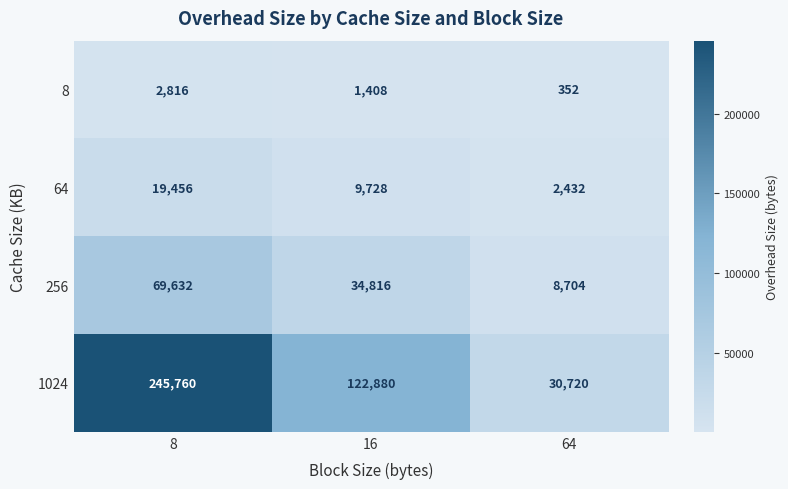

Reading left to right, list all the values displayed in this chart.

8: 2816	1408	352
64: 19456	9728	2432
256: 69632	34816	8704
1024: 245760	122880	30720